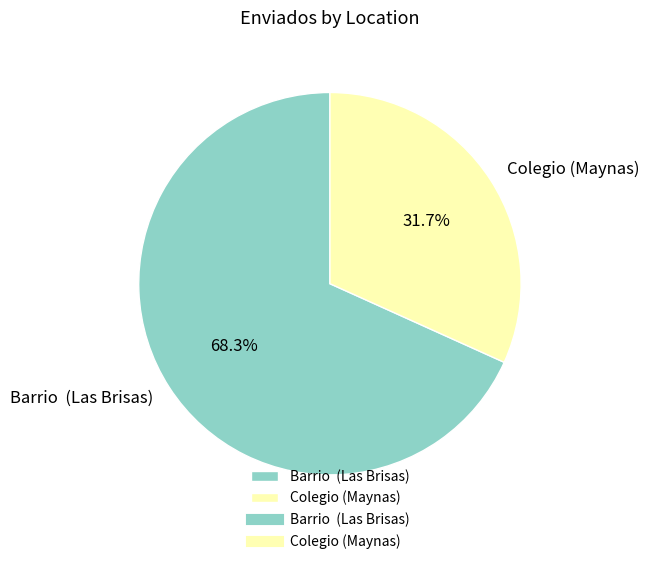

Which has a higher value, Colegio (Maynas) or Barrio (Las Brisas)?

Barrio (Las Brisas)